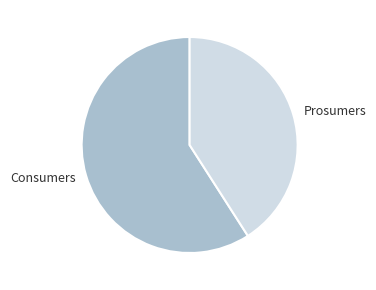

Is the sum of Consumers and Prosumers greater than half?

Yes